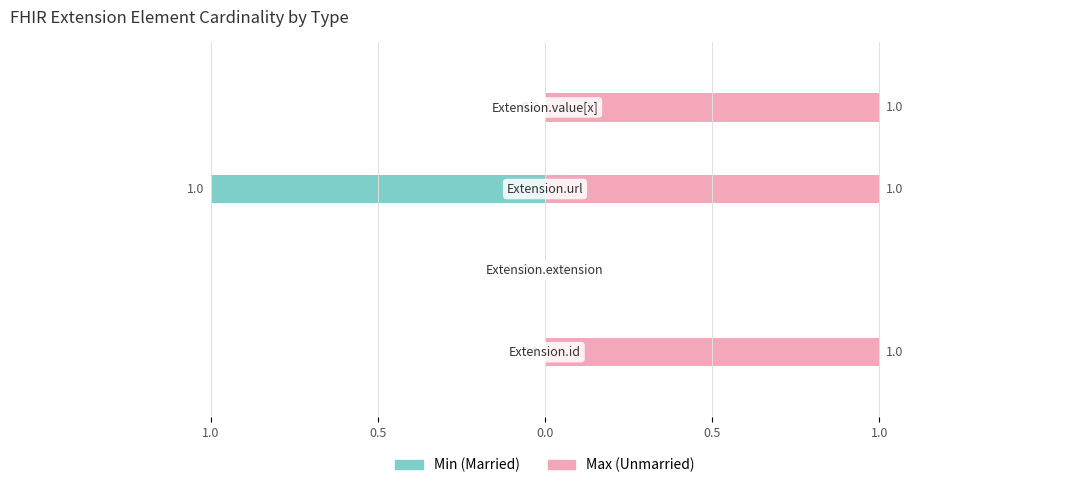

Is it true that Min (Married) equals 0 at 0.5?

False